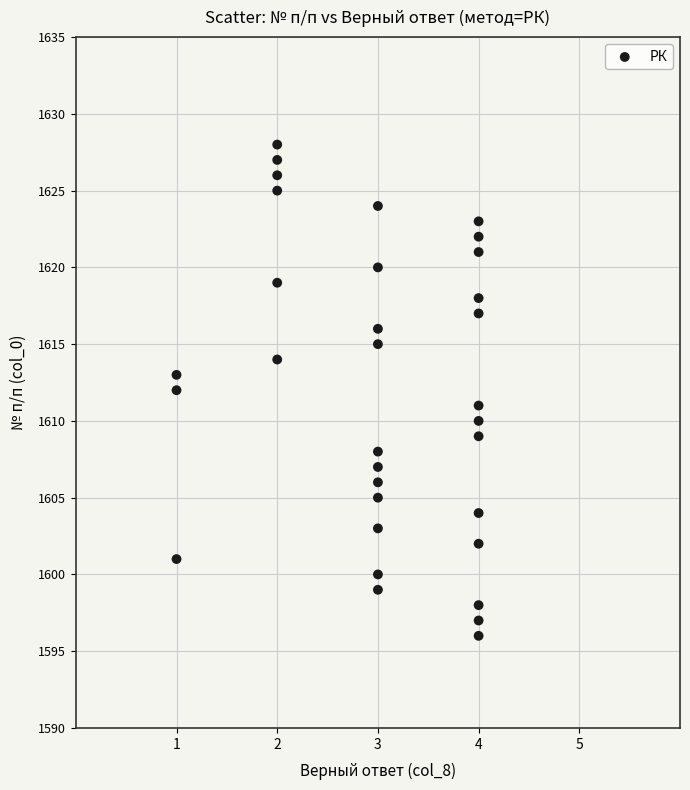

What is the range of Y values (max minus min)?

32